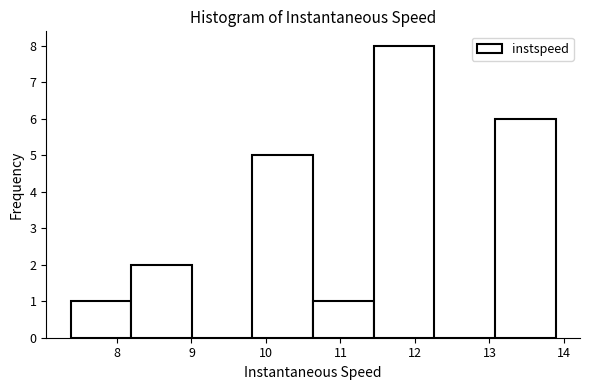

Over which range of the x-axis is the bar tallest?

11.4 to 12.3